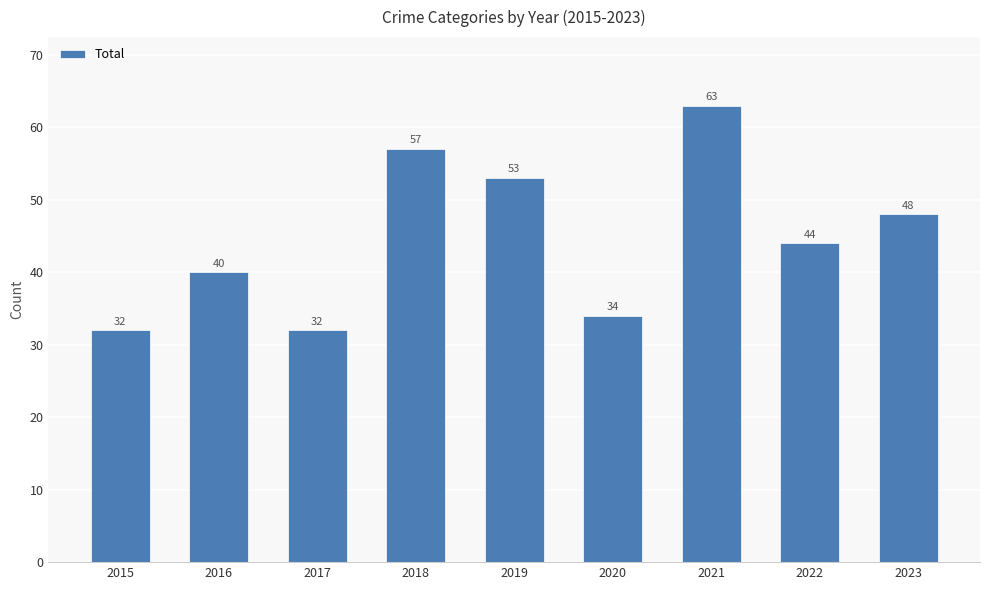

Reading left to right, list all the values displayed in this chart.

32	40	32	57	53	34	63	44	48